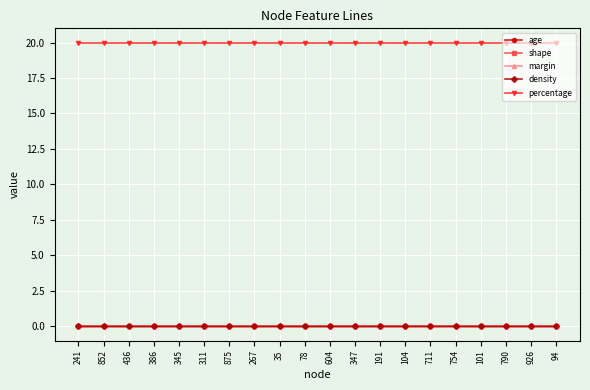

What is the spread (max minus min) of values at 101?

20.0